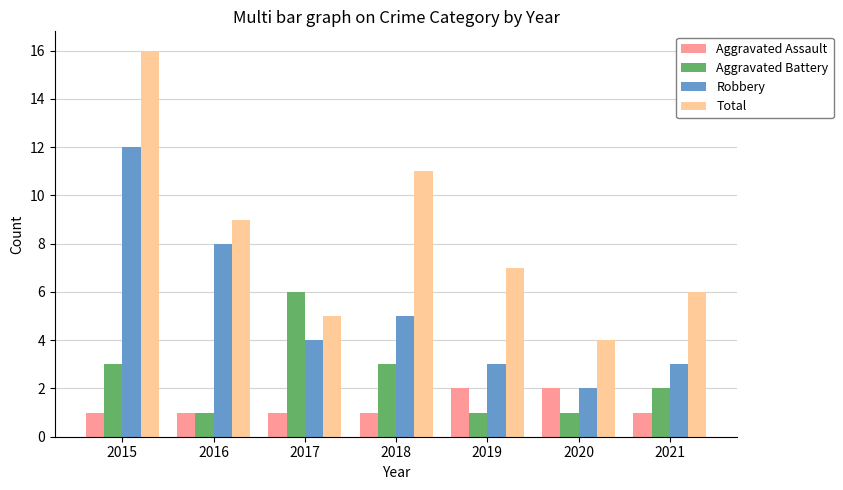

At how many categories does at least one series exceed 1?

7